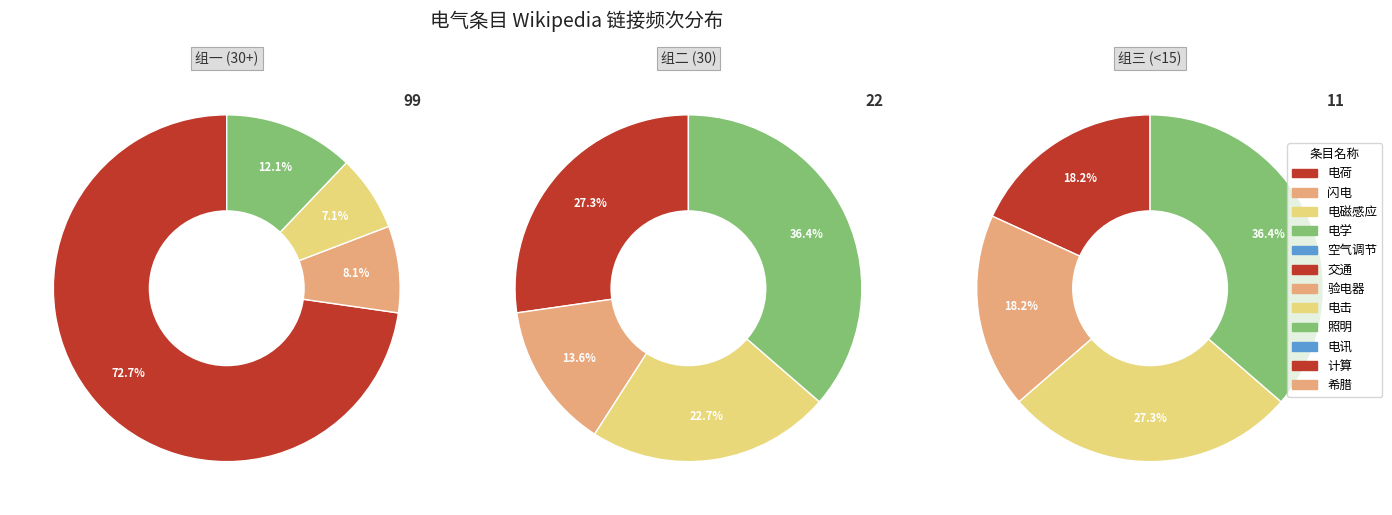

Which slice is the largest?

电荷